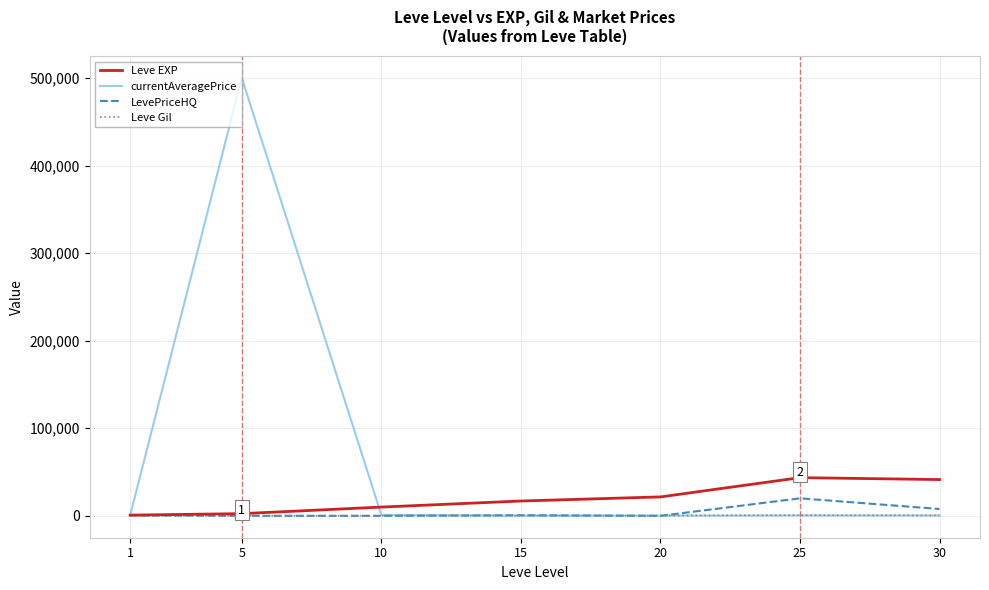

Which series has the widest spread of values?

currentAveragePrice